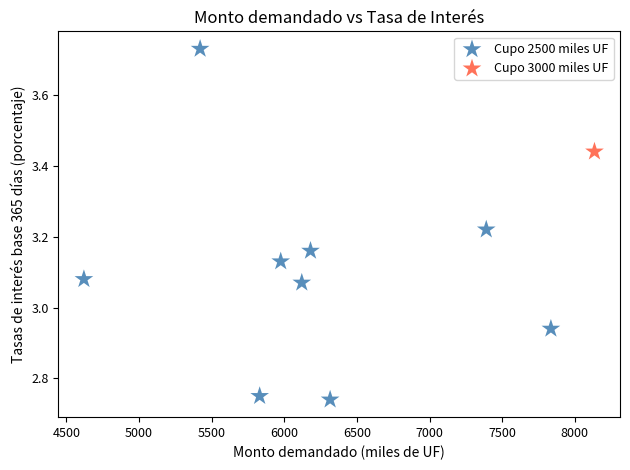

What are all the series names shown in the legend?

Cupo 2500 miles UF, Cupo 3000 miles UF